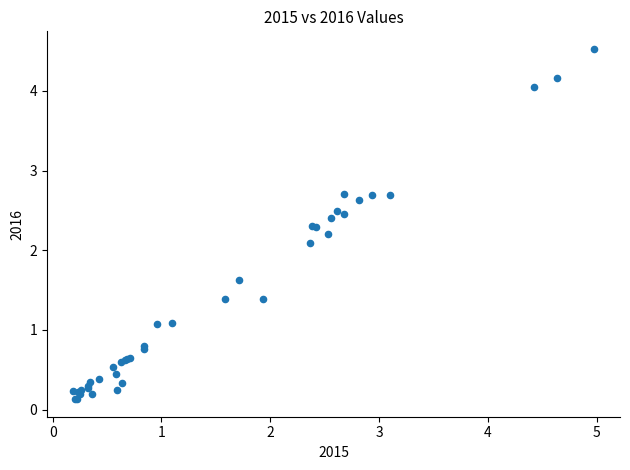

What Y value in the scatter plot is closest to 2?

2.1